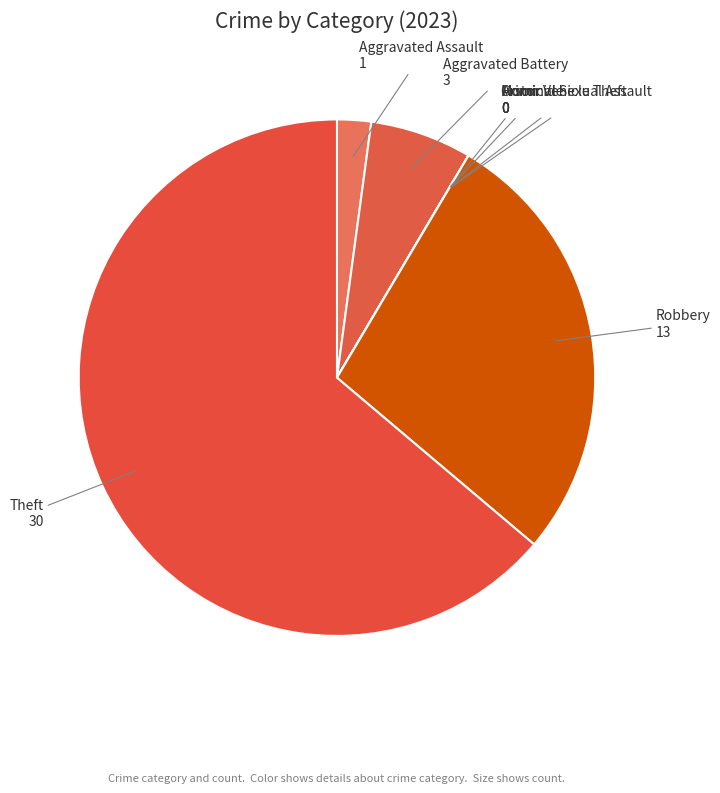

What is the majority slice?

Theft